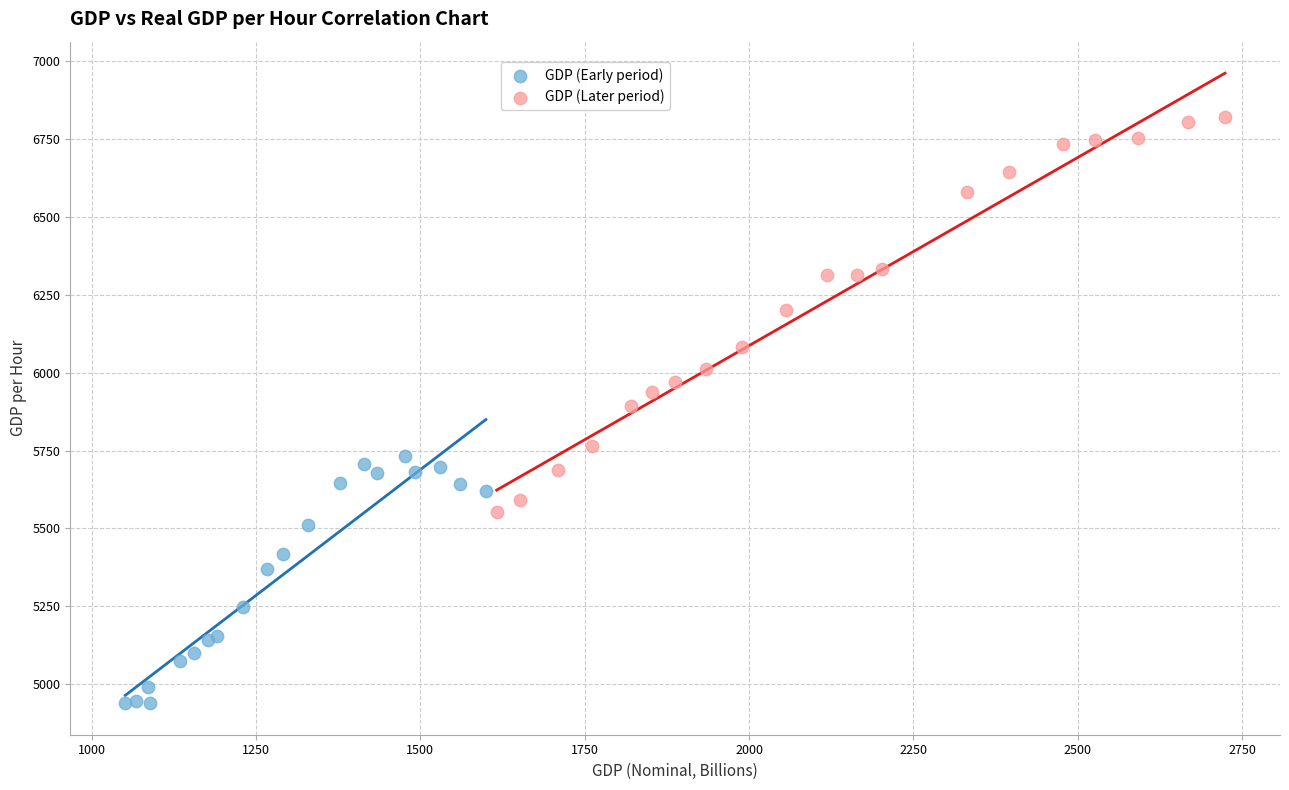

Which series has the largest Y range (max minus min)?

GDP (Later period)